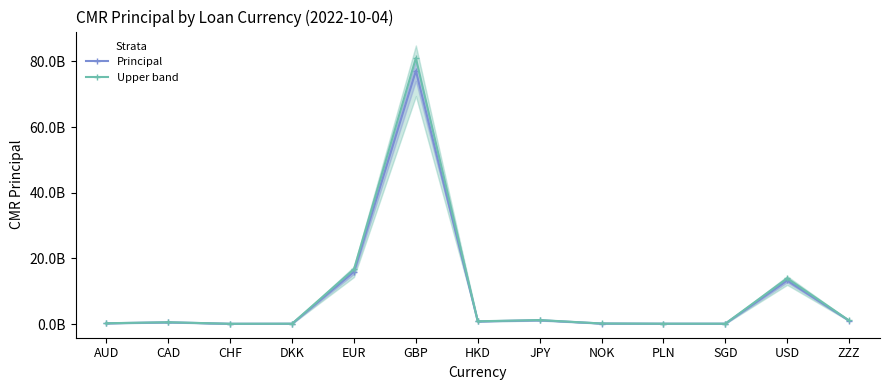

What is the greatest value displayed?

80986027955.4